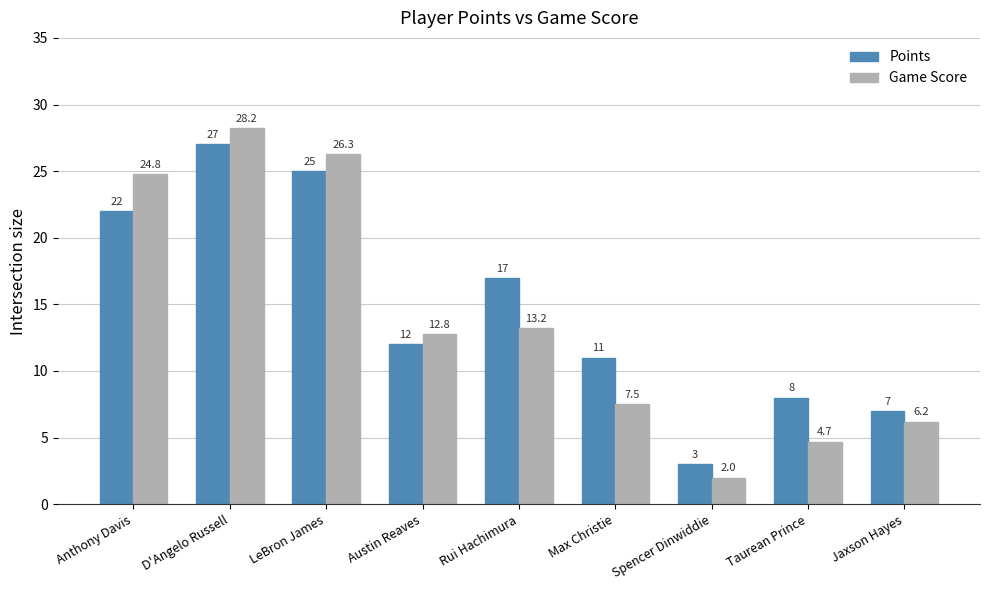

Which label corresponds to the largest value in the chart?

D'Angelo Russell